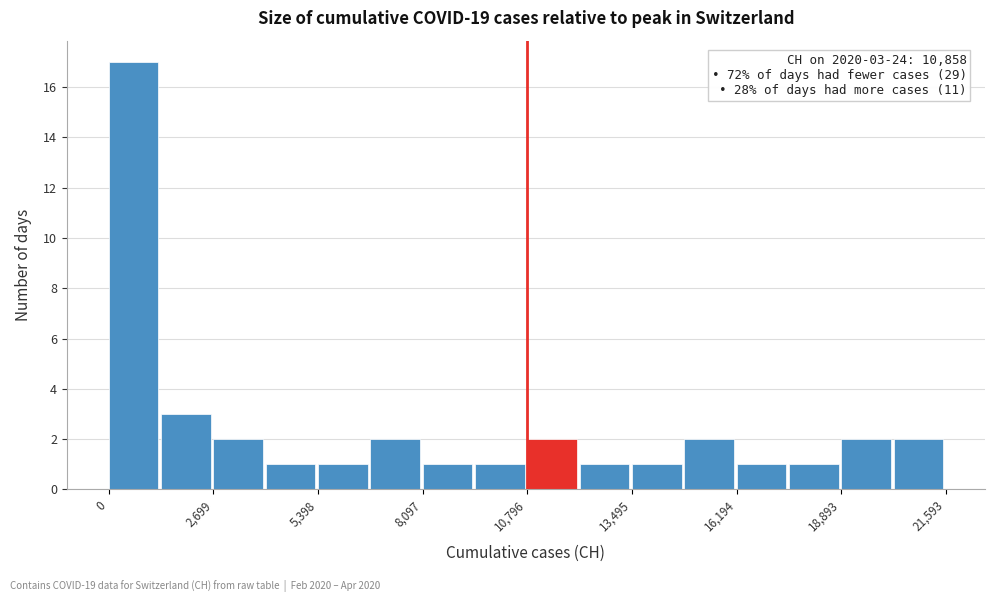

Read against the x-axis, roughly where is the centre of the tallest bar?

500